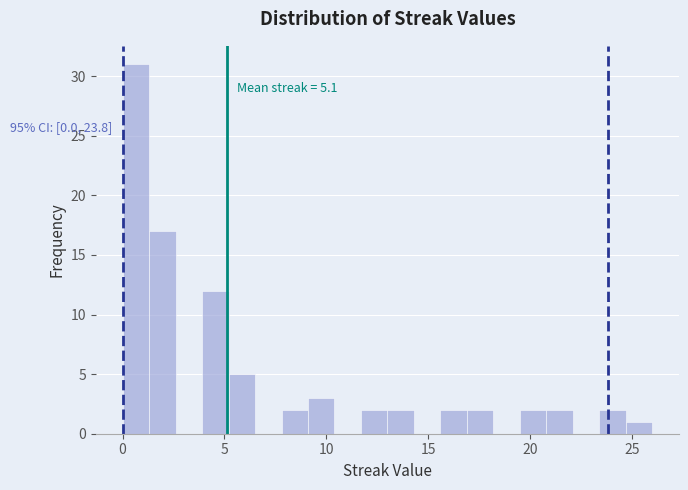

Read against the x-axis, roughly where is the centre of the tallest bar?

0.5